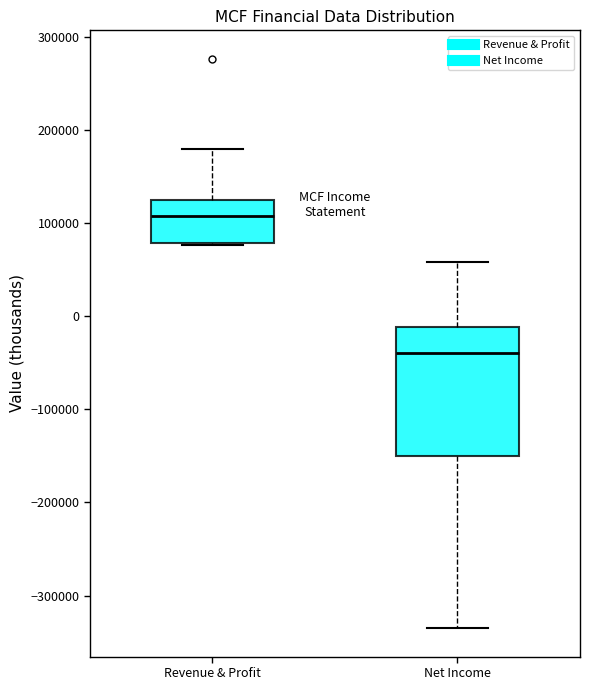

Which box has the lowest median line?

Net Income